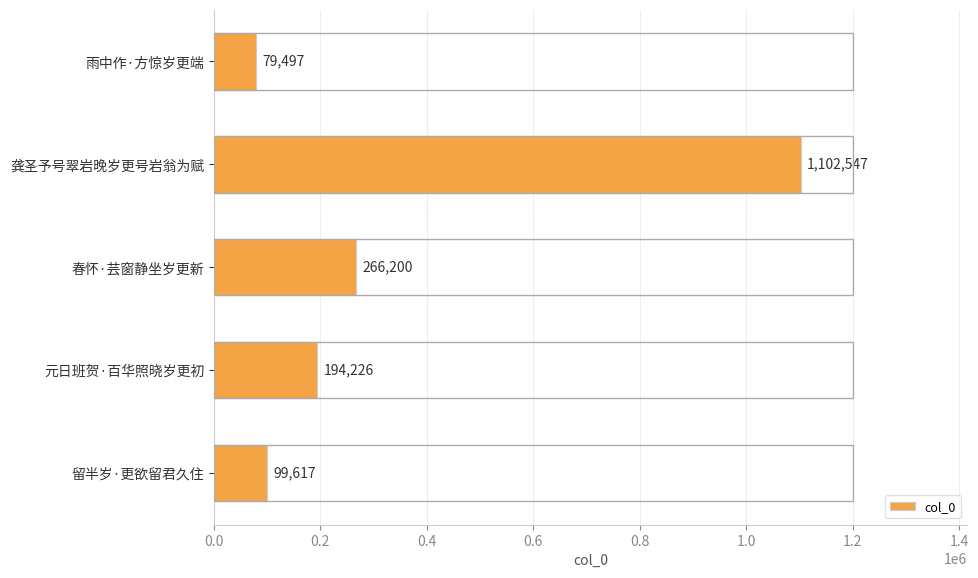

Where is the data nearest to the value 591022?

春怀·芸窗静坐岁更新